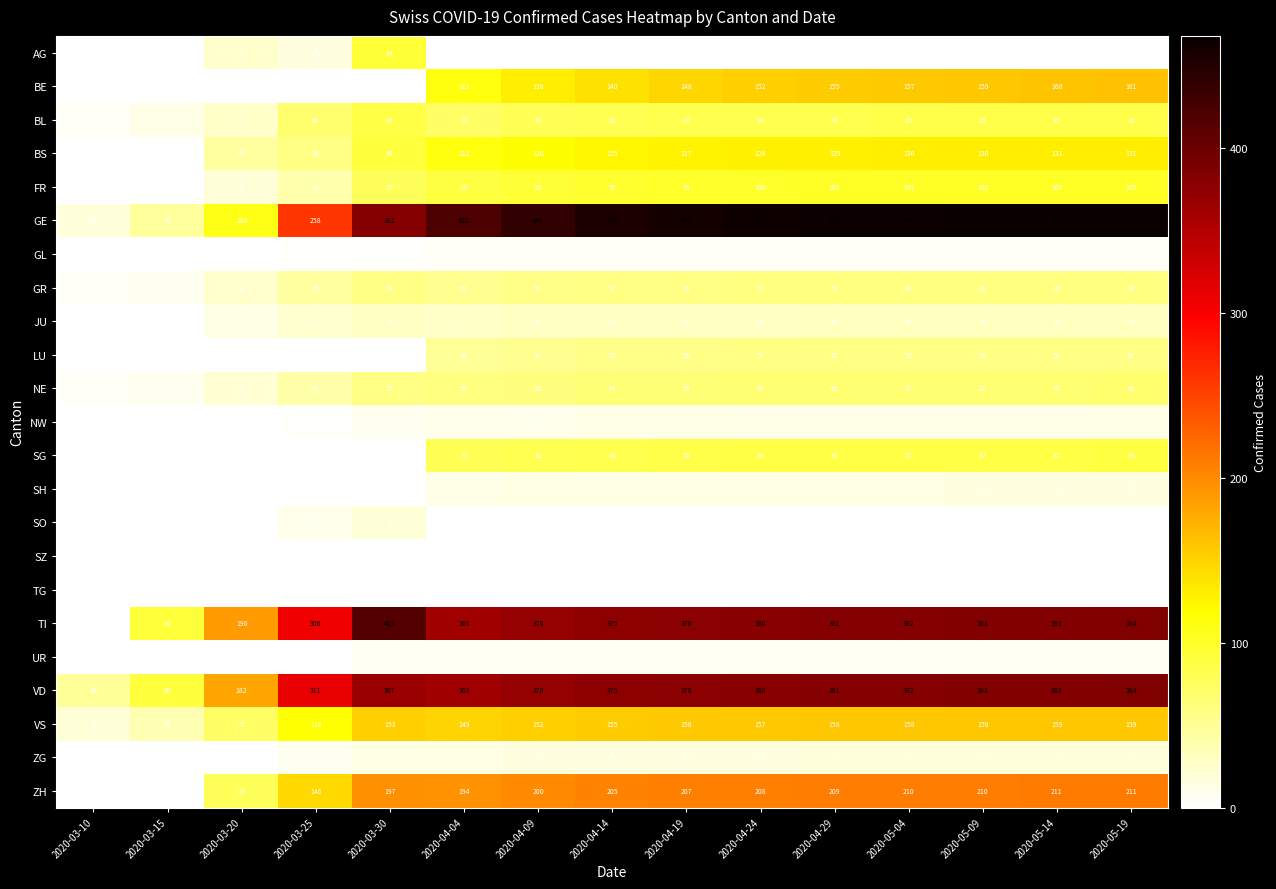

The value of TI at 2020-05-04 is 679. True or false?

False